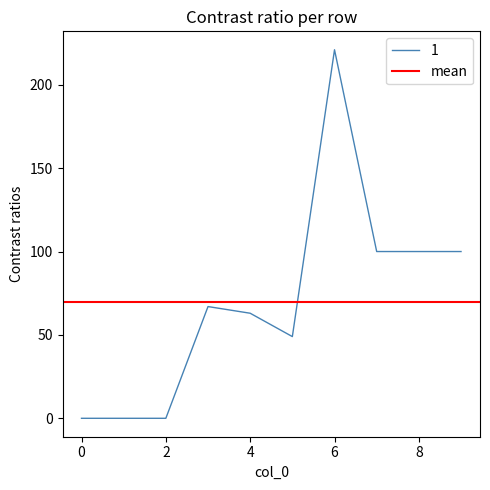

Rank the categories by value from highest to lowest.

6, 7, 8, 9, 3, 4, 5, 0, 1, 2